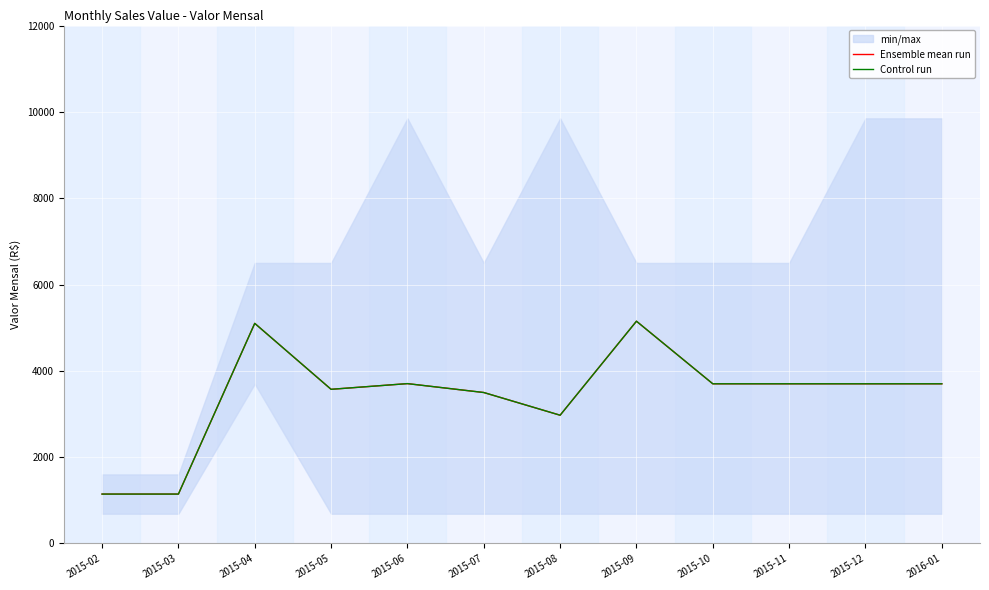

What is the maximum value for Control run?

5150